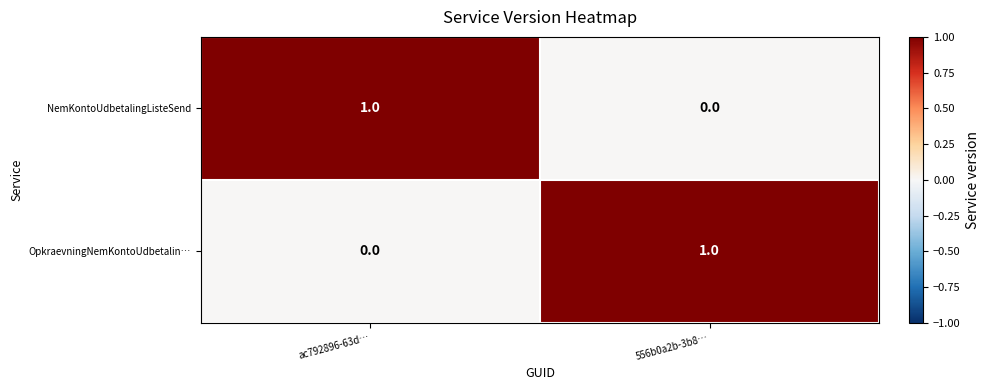

Is it true that NemKontoUdbetalingListeSend equals 2 at ac792896-63d…?

False